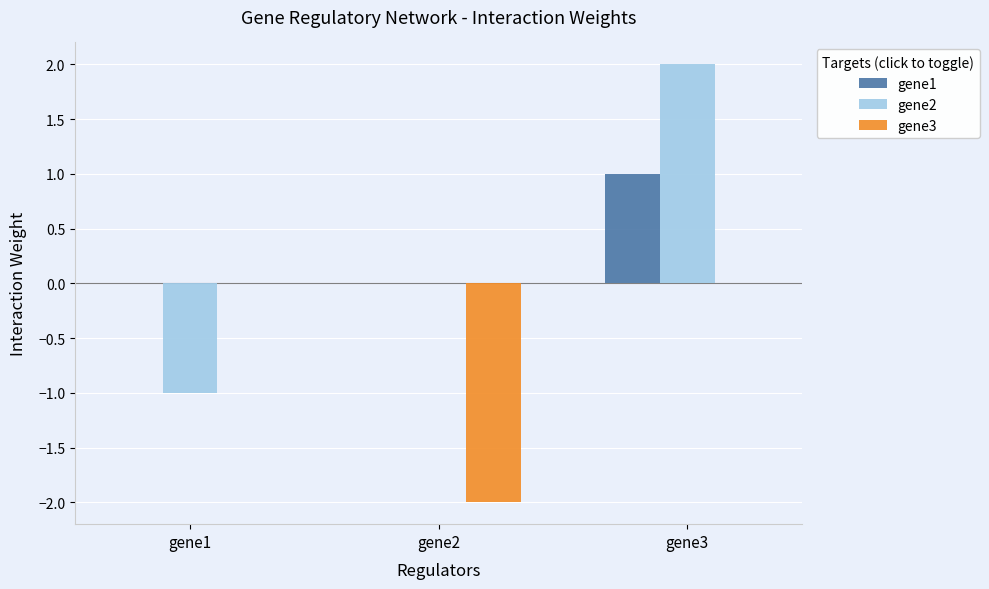

The value of gene2 at gene1 is -1.0. True or false?

True